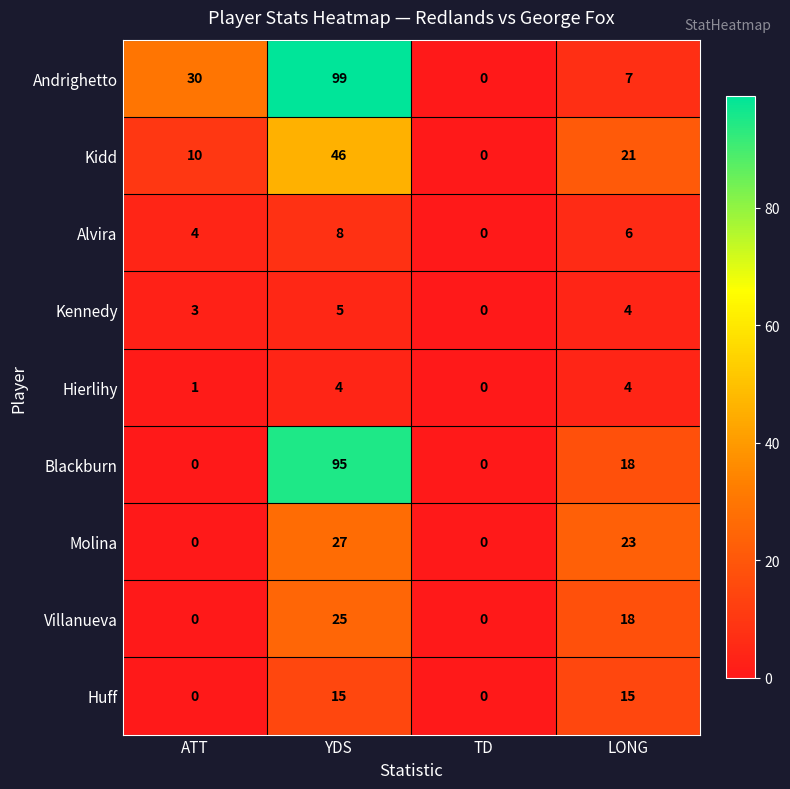

How many positive values does the Kidd series have?

3